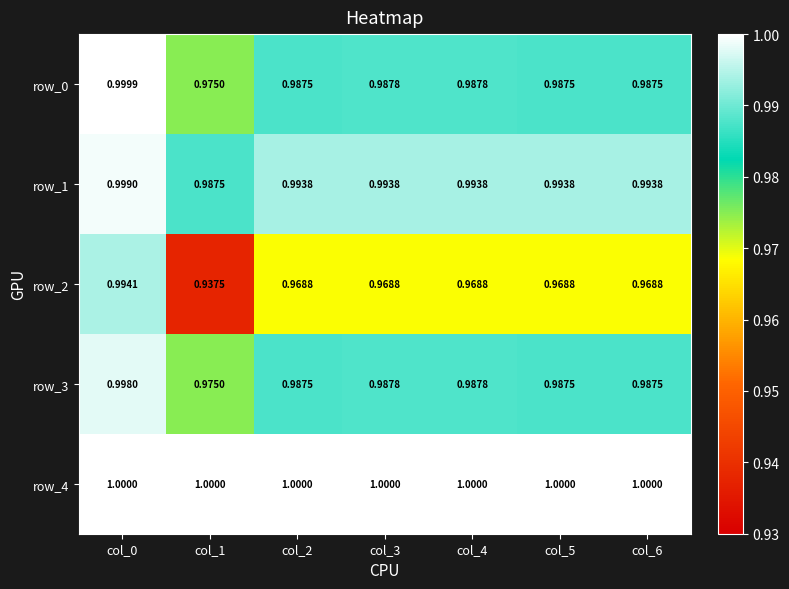

Is the value of row_0 at col_6 greater than the value of row_2 at col_1?

Yes